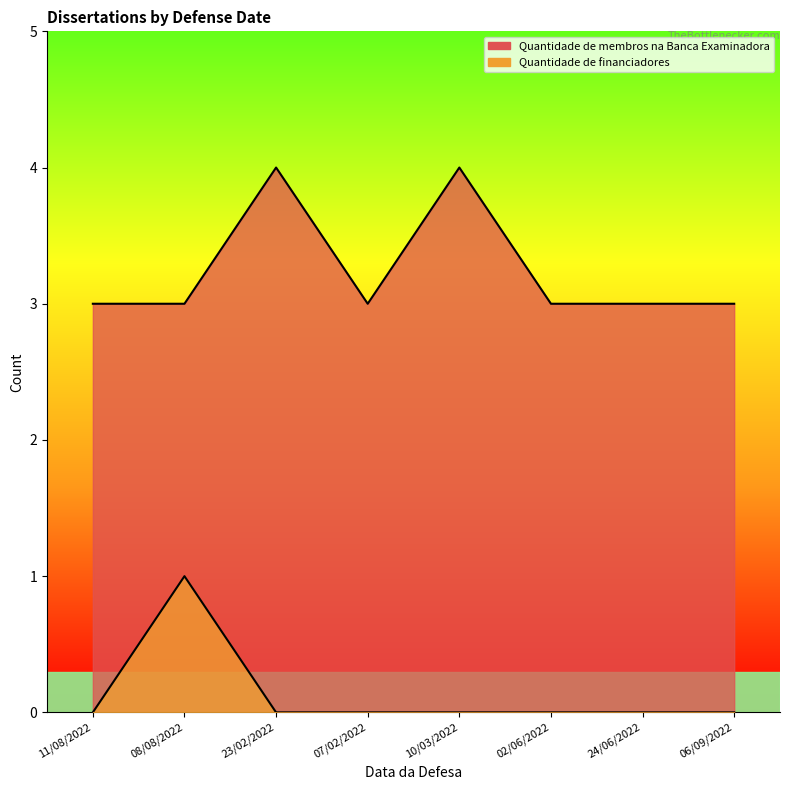

True or false: Quantidade de financiadores and Quantidade de membros na Banca Examinadora cross at least once.

False